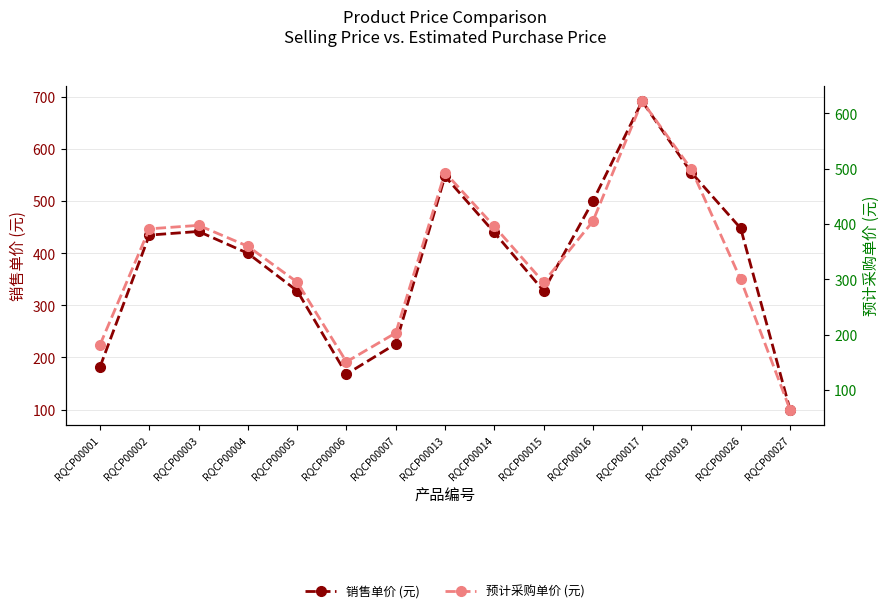

What is the lowest value of the 销售单价 (元) series?

100.0